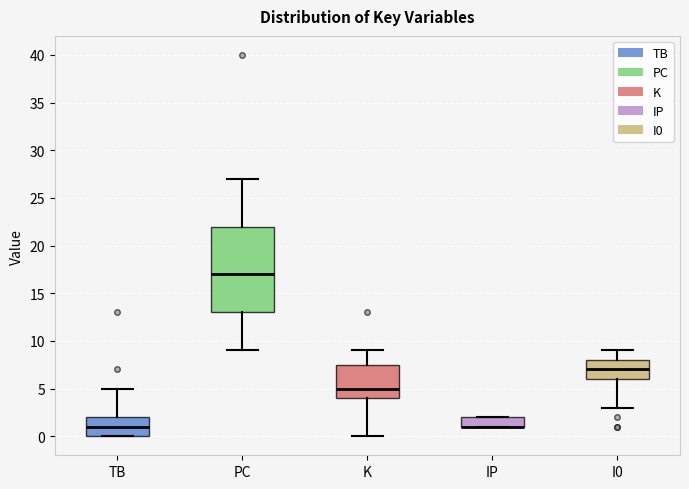

Comparing the boxes themselves (not the whiskers), which one is the tallest?

PC